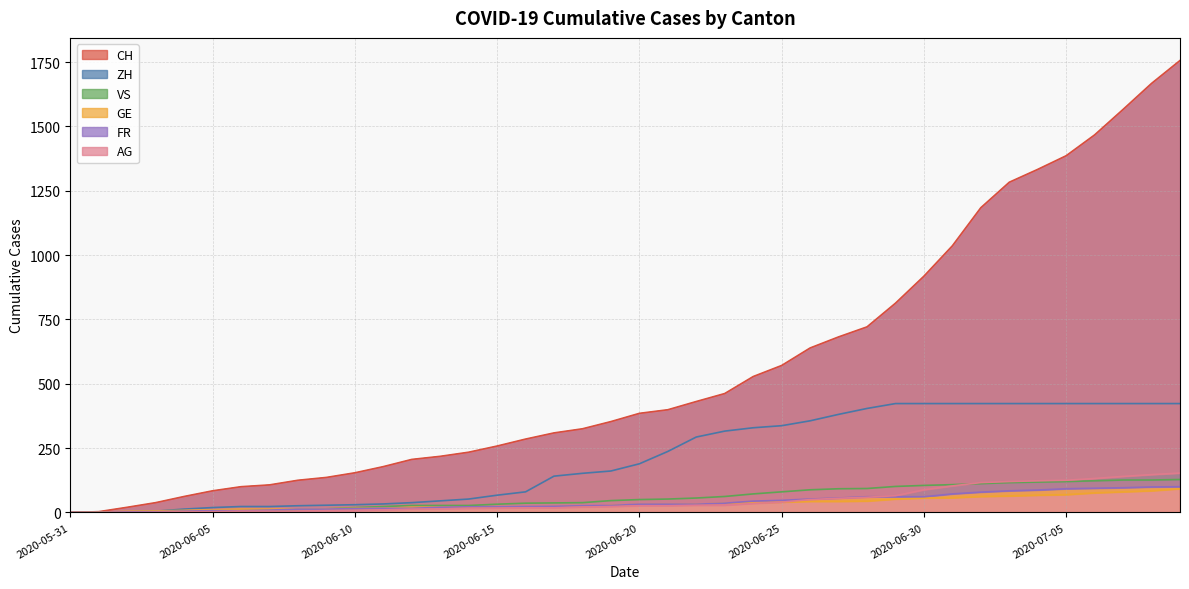

True or false: CH and FR cross at least once.

False